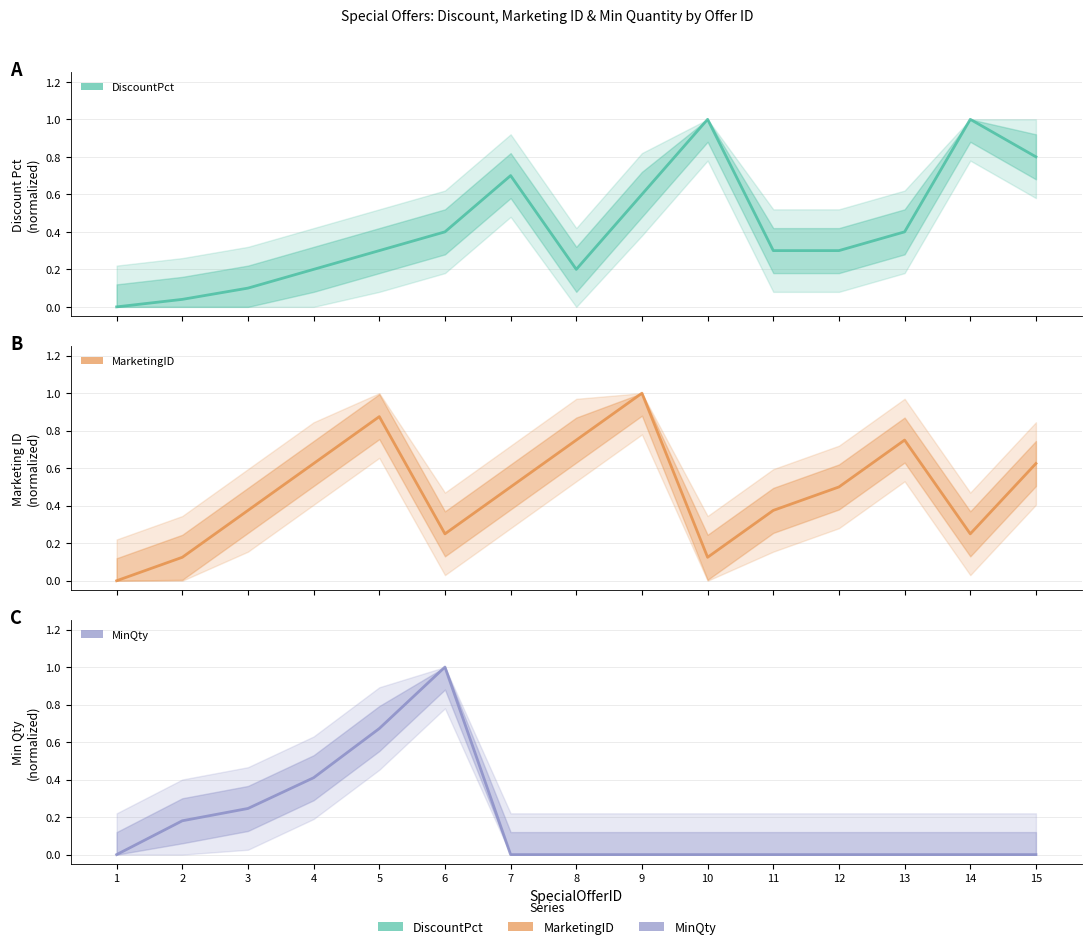

What is the sum of the DiscountPct values at 8 and 10?

1.2